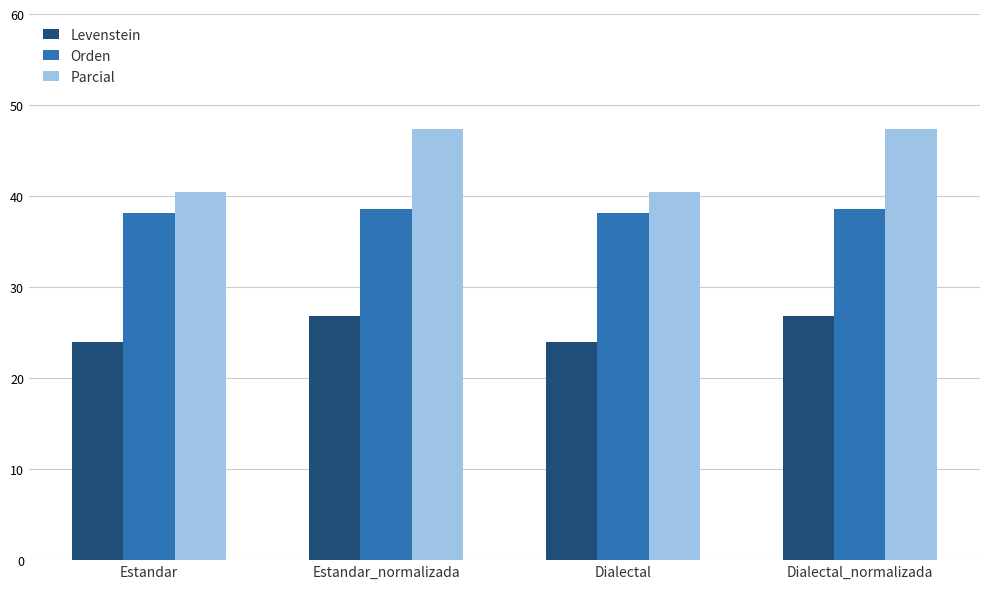

What is the label of the 3rd bar from the right?

Estandar_normalizada